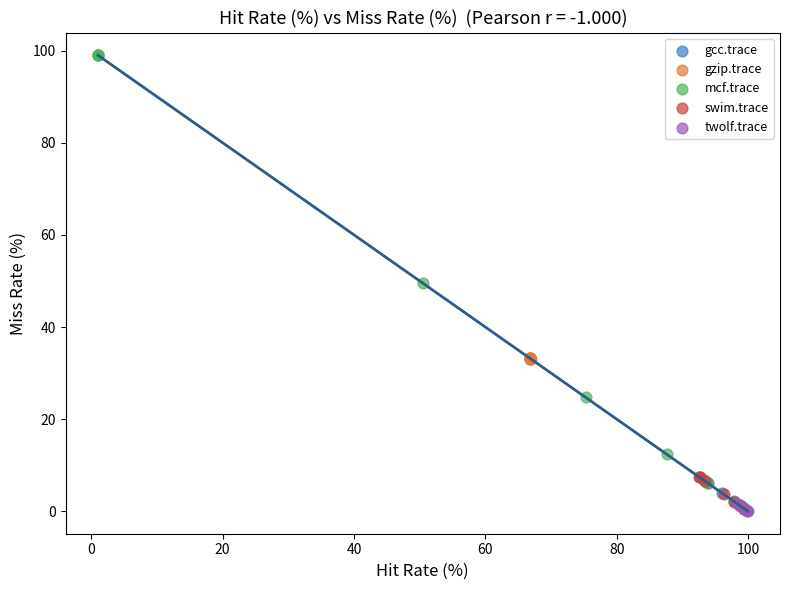

What are all the series names shown in the legend?

gcc.trace, gzip.trace, mcf.trace, swim.trace, twolf.trace